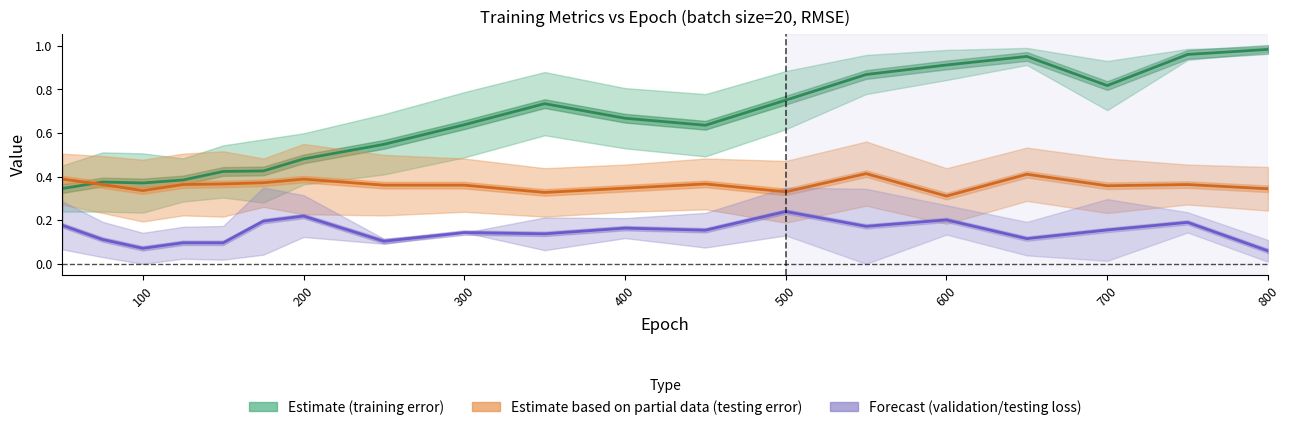

What is the maximum value for testing loss?

0.2